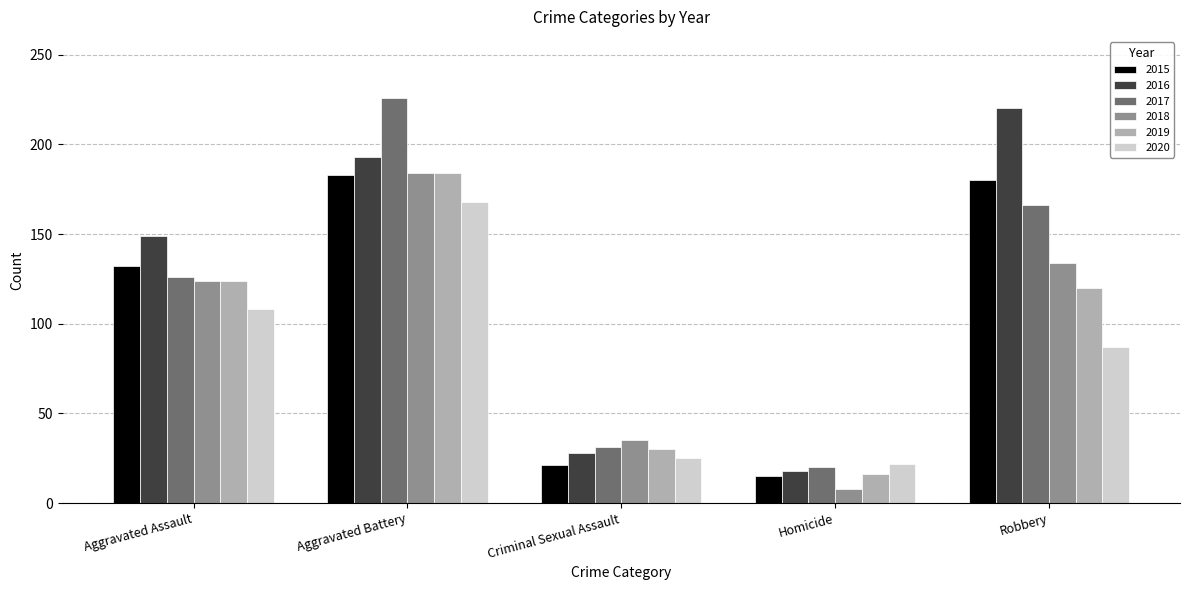

What is the difference between the highest and lowest values at Homicide?

14